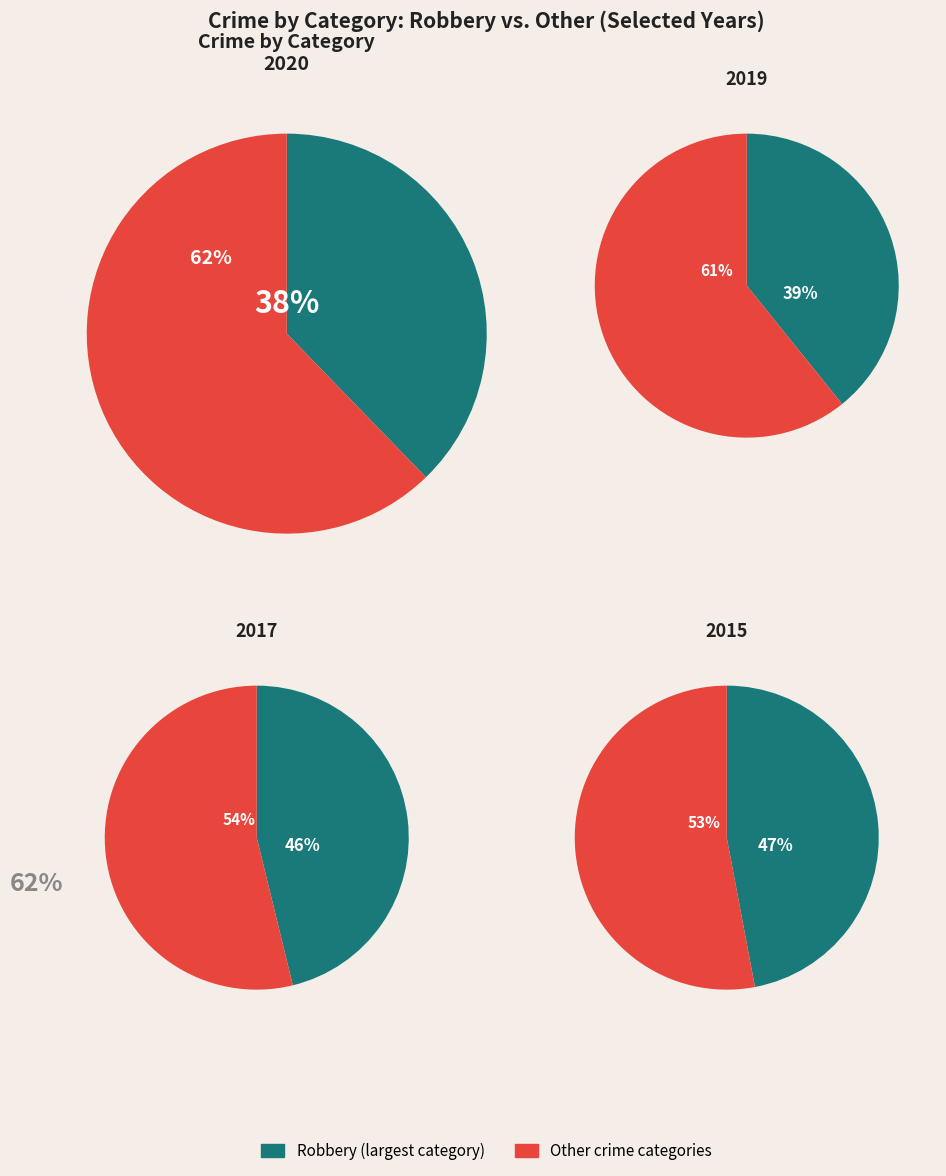

Between 0 and 1, which series saw the biggest shift?

Robbery